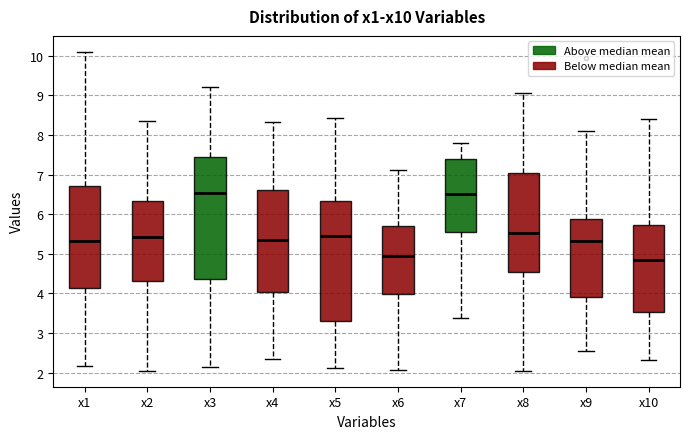

Where is the lower edge of the box for x6 on the y-axis? The values are not printed on the chart, so give them approximately, as read against the axis.

4.0